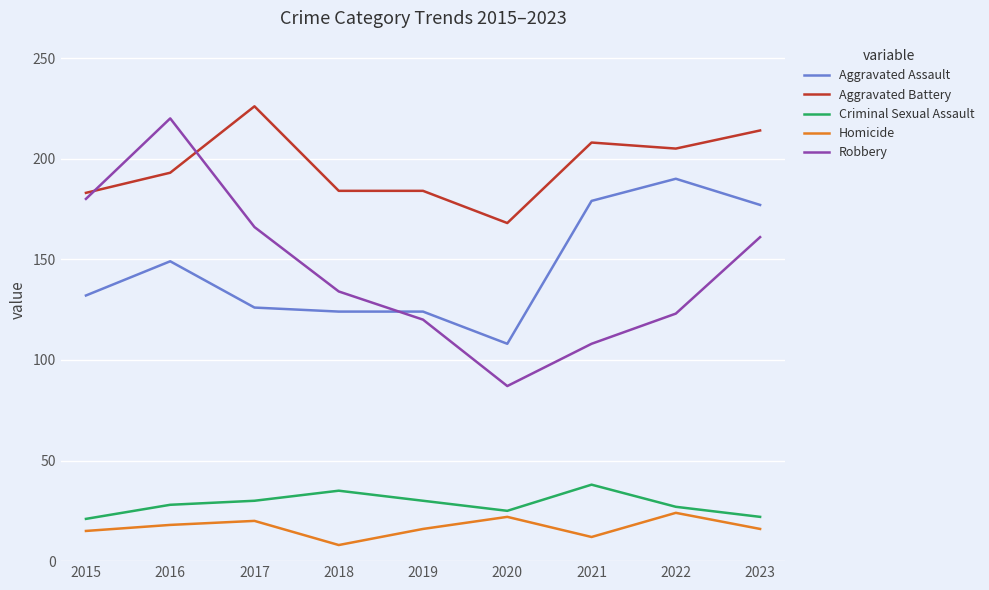

True or false: Aggravated Battery and Homicide cross at least once.

False